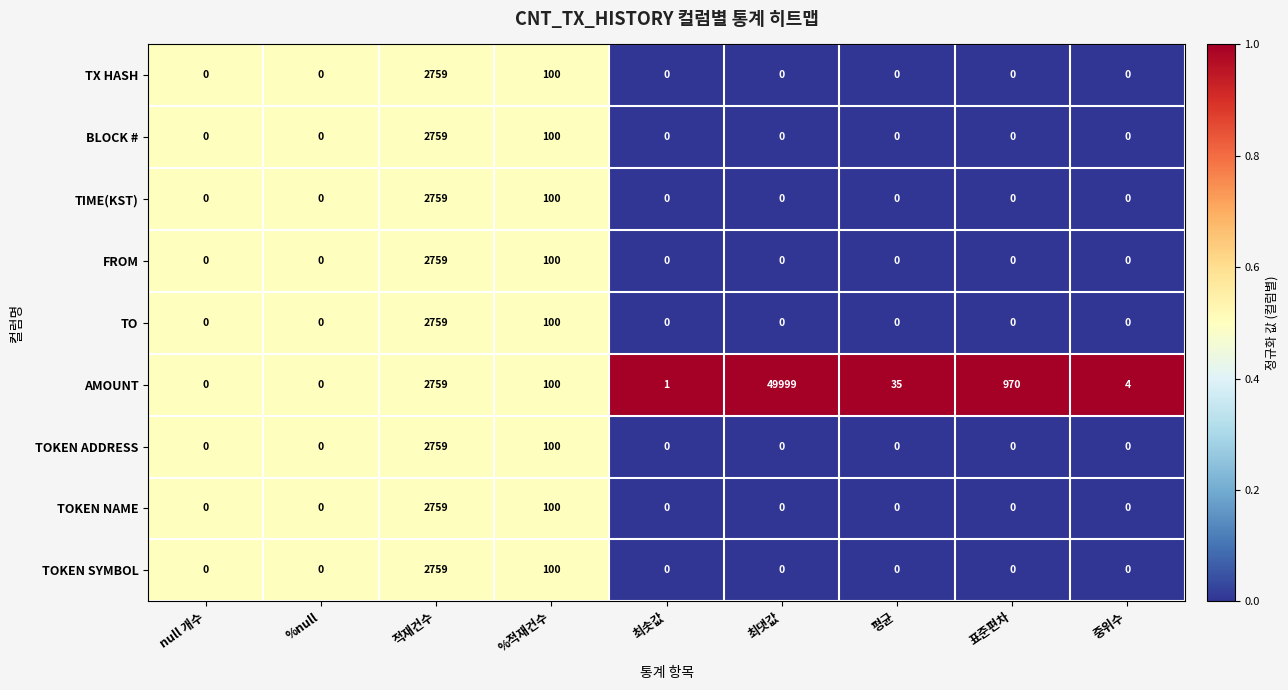

Where is TOKEN ADDRESS nearest to the value 1379?

%적재건수